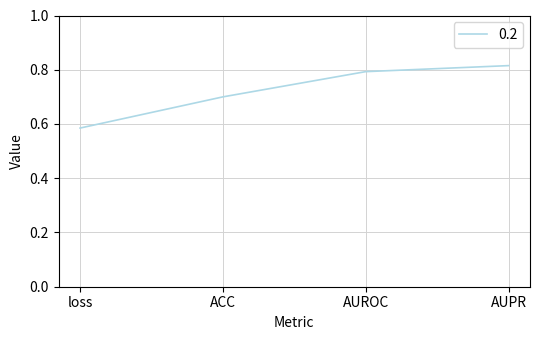

At which category does the chart reach its minimum across all series?

loss